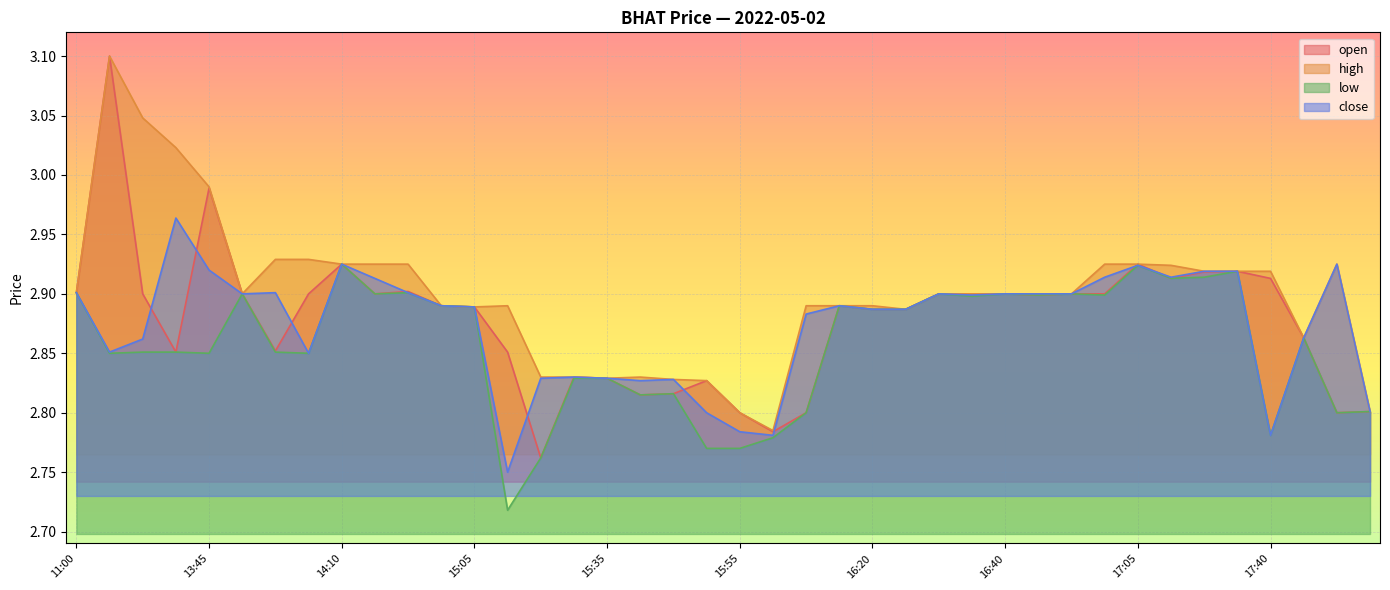

Which series has the largest total across all categories?

high